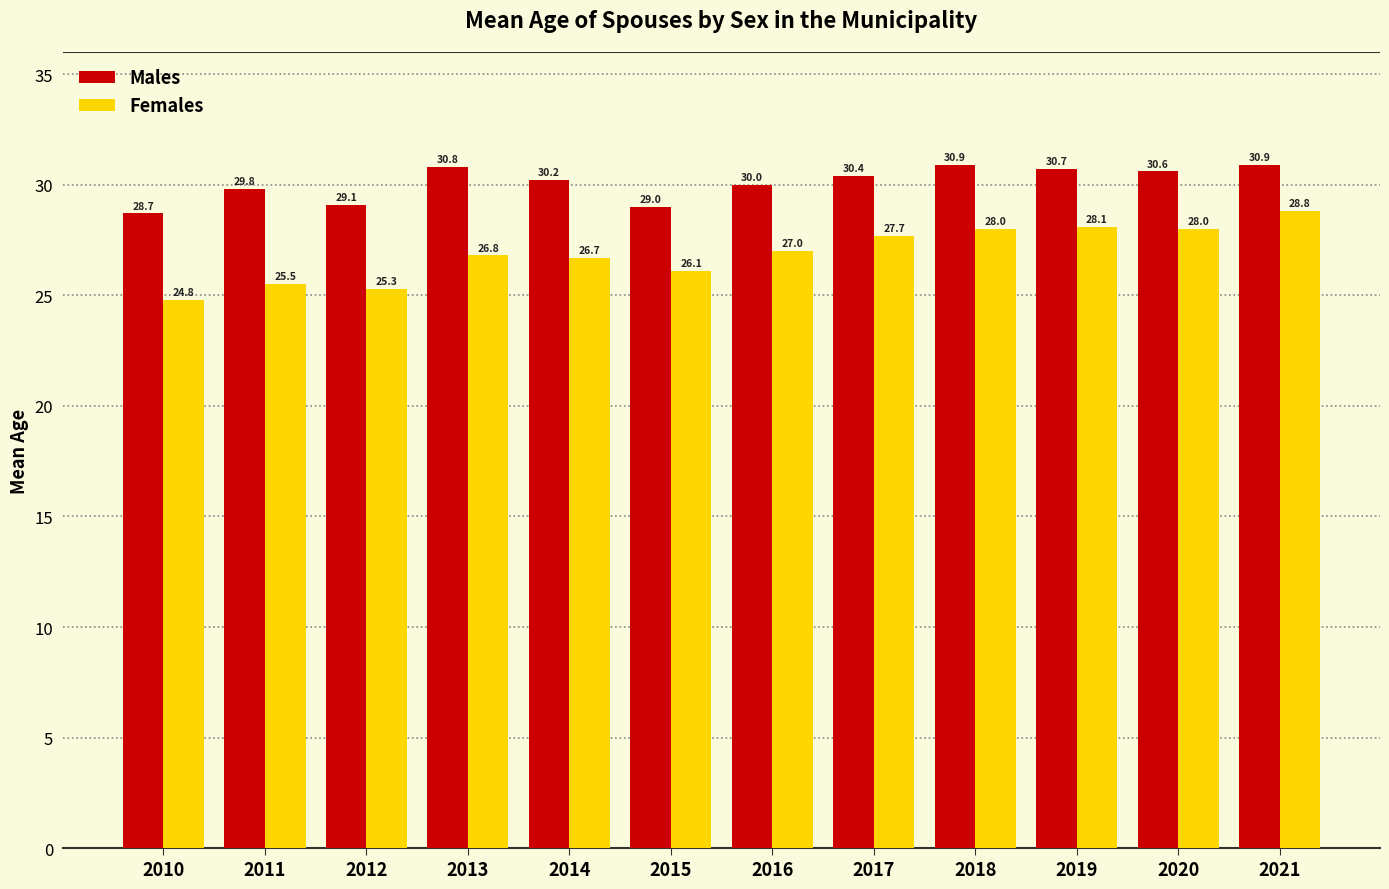

Rank the series by their maximum value, from lowest to highest.

Females, Males